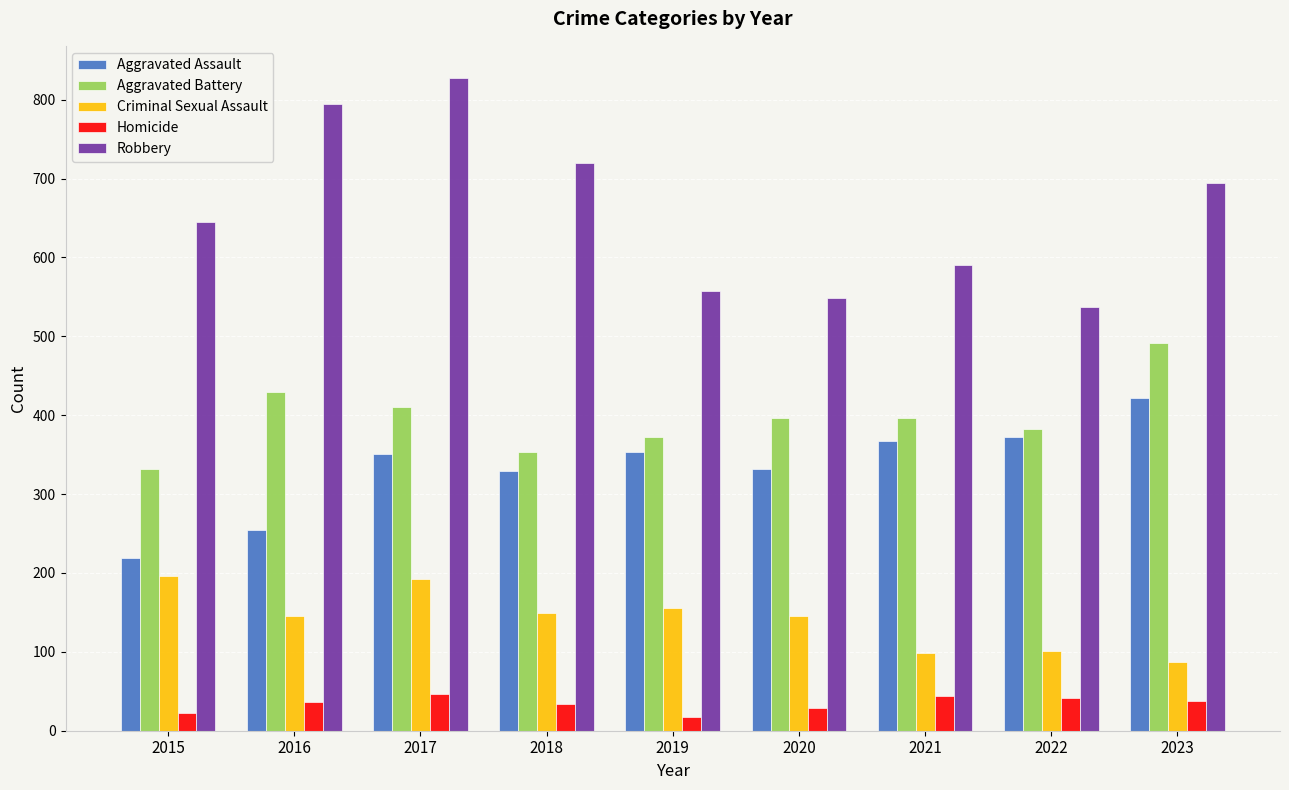

How many distinct data groups are displayed?

5